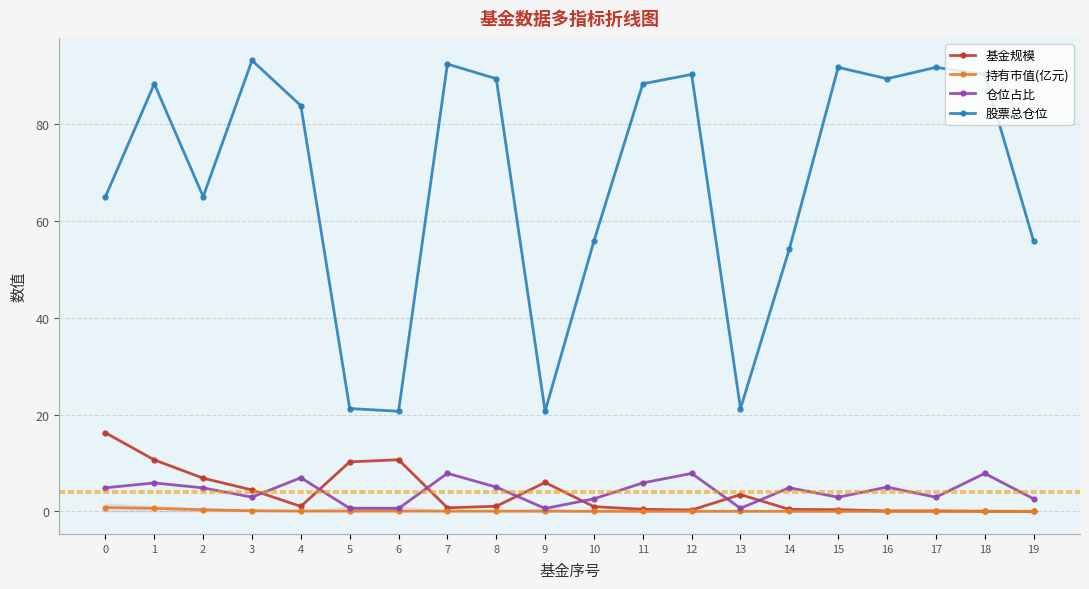

After their last crossing, which series has the higher values: 仓位占比 or 基金规模?

仓位占比